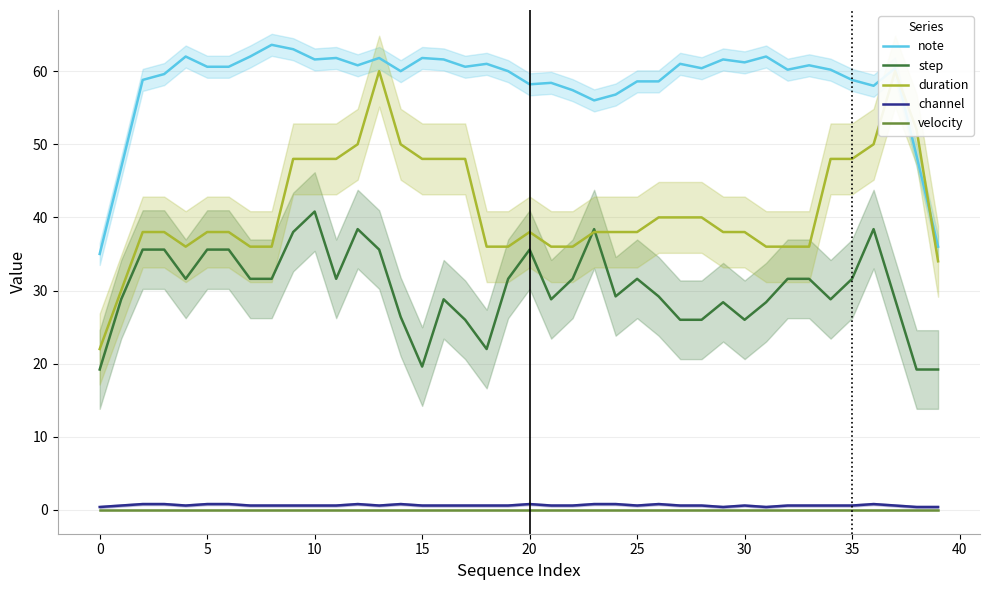

At how many categories does at least one series exceed 6?

40